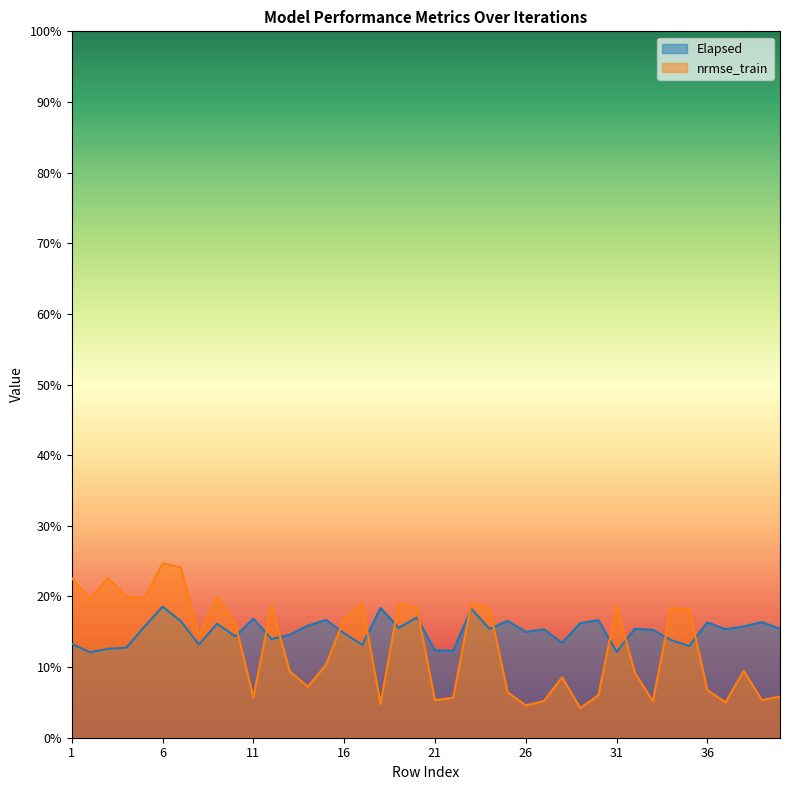

Reading left to right, list all the values displayed in this chart.

Elapsed: 1=0.1	2=0.1	3=0.1	4=0.1	5=0.2	6=0.2	7=0.2	8=0.1	9=0.2	10=0.1	11=0.2	12=0.1	13=0.1	14=0.2	15=0.2	16=0.1	17=0.1	18=0.2	19=0.2	20=0.2	21=0.1	22=0.1	23=0.2	24=0.2	25=0.2	26=0.1	27=0.2	28=0.1	29=0.2	30=0.2	31=0.1	32=0.2	33=0.2	34=0.1	35=0.1	36=0.2	37=0.2	38=0.2	39=0.2	40=0.2
nrmse_train: 1=0.2	2=0.2	3=0.2	4=0.2	5=0.2	6=0.2	7=0.2	8=0.1	9=0.2	10=0.2	11=0.1	12=0.2	13=0.1	14=0.1	15=0.1	16=0.2	17=0.2	18=0.0	19=0.2	20=0.2	21=0.1	22=0.1	23=0.2	24=0.2	25=0.1	26=0.0	27=0.1	28=0.1	29=0.0	30=0.1	31=0.2	32=0.1	33=0.1	34=0.2	35=0.2	36=0.1	37=0.1	38=0.1	39=0.1	40=0.1